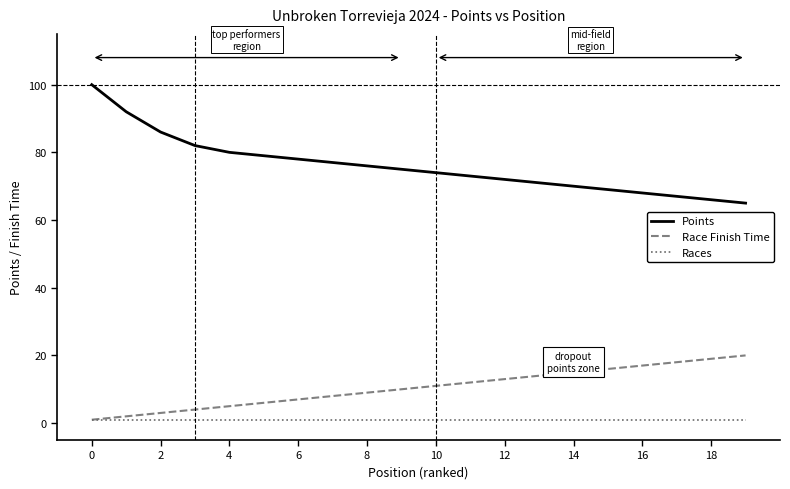

List the series in order of their peak value, highest first.

Points, Race Finish Time, Races